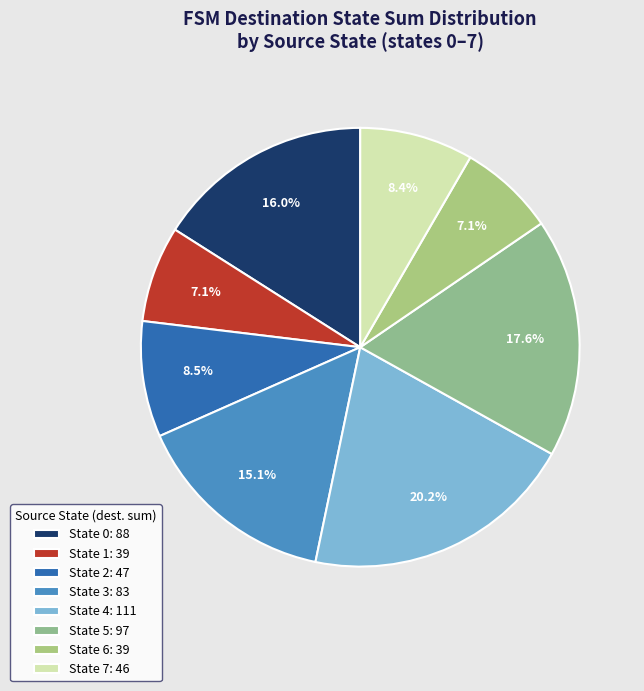

Count the number of slices in the pie.

8